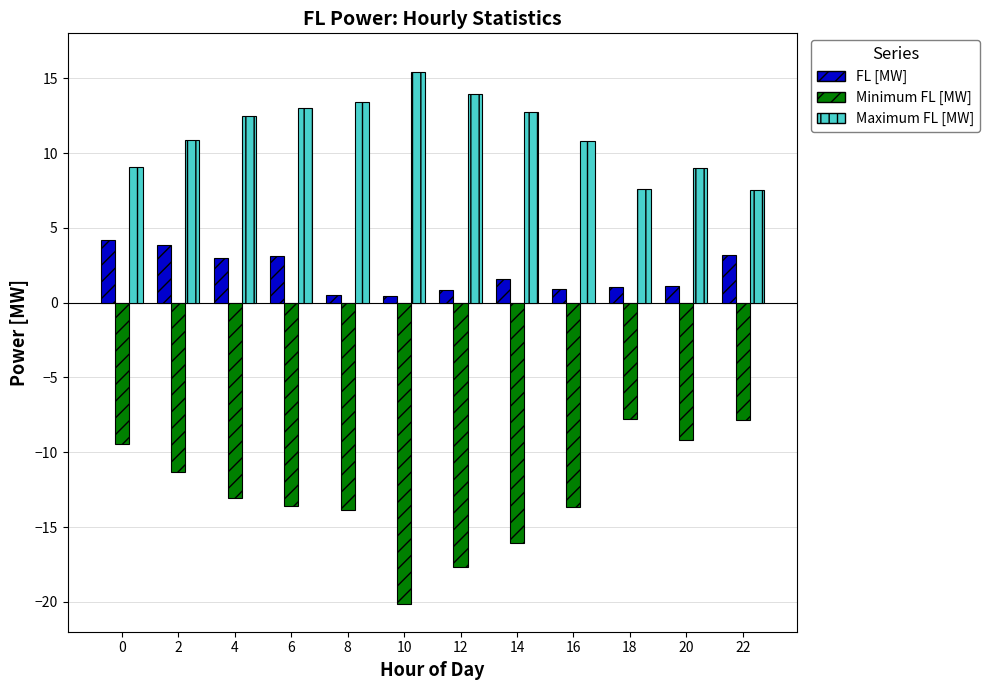

Read the Maximum FL [MW] value at 18.

7.6